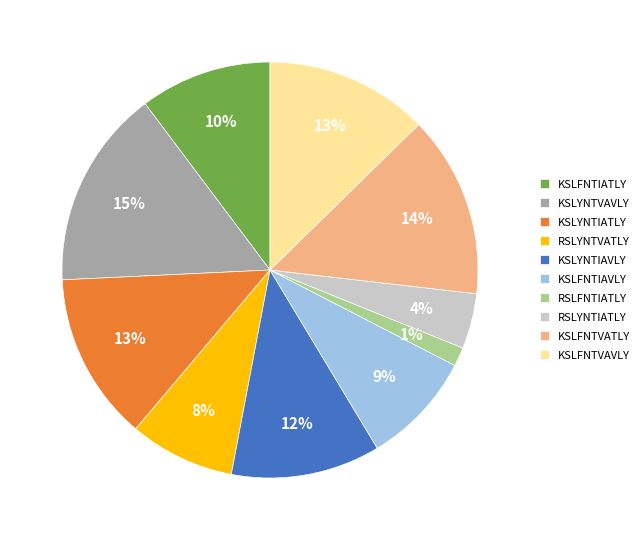

Which has a higher value, RSLYNTVATLY or KSLYNTIATLY?

KSLYNTIATLY